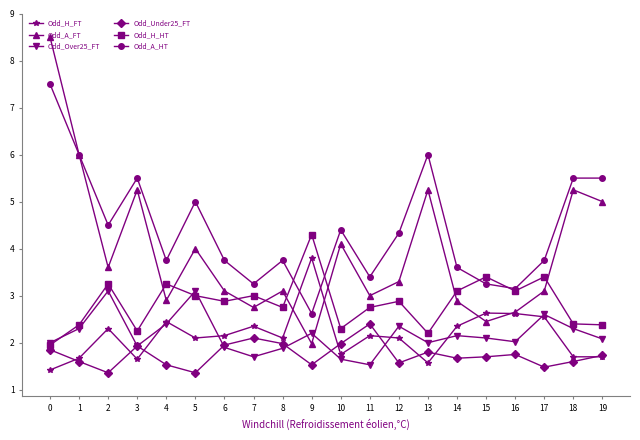

Which series has the largest range (max minus min)?

Odd_A_FT